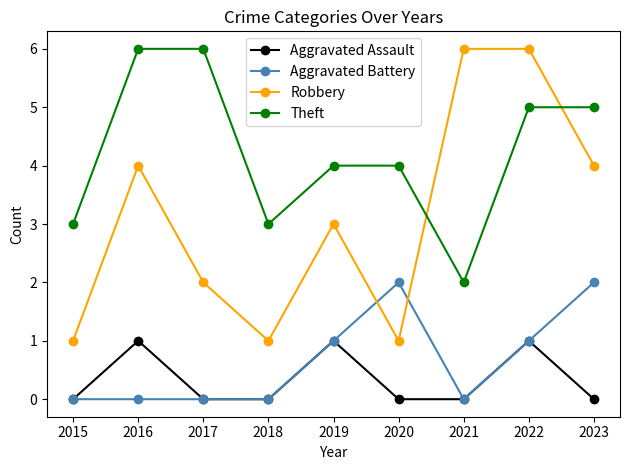

Reading left to right, list all the values displayed in this chart.

Aggravated Assault: 2015=0	2016=1	2017=0	2018=0	2019=1	2020=0	2021=0	2022=1	2023=0
Aggravated Battery: 2015=0	2016=0	2017=0	2018=0	2019=1	2020=2	2021=0	2022=1	2023=2
Robbery: 2015=1	2016=4	2017=2	2018=1	2019=3	2020=1	2021=6	2022=6	2023=4
Theft: 2015=3	2016=6	2017=6	2018=3	2019=4	2020=4	2021=2	2022=5	2023=5